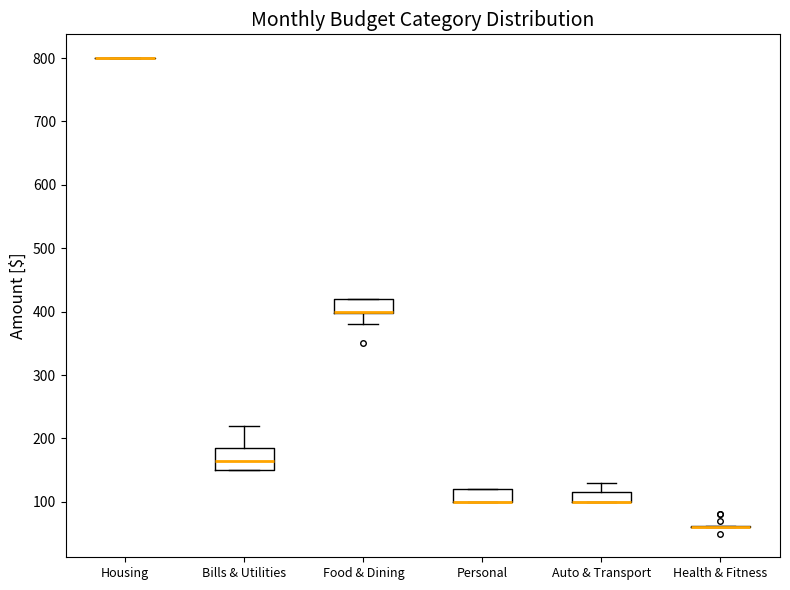

Where is the upper edge of the box for Auto & Transport on the y-axis? The values are not printed on the chart, so give them approximately, as read against the axis.

120